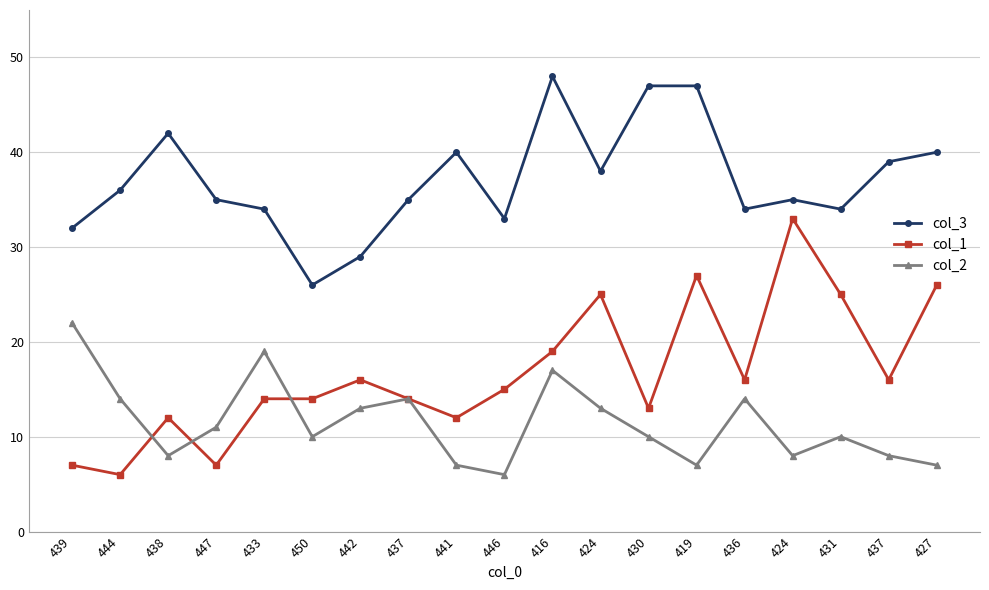

True or false: col_3 and col_2 cross at least once.

False